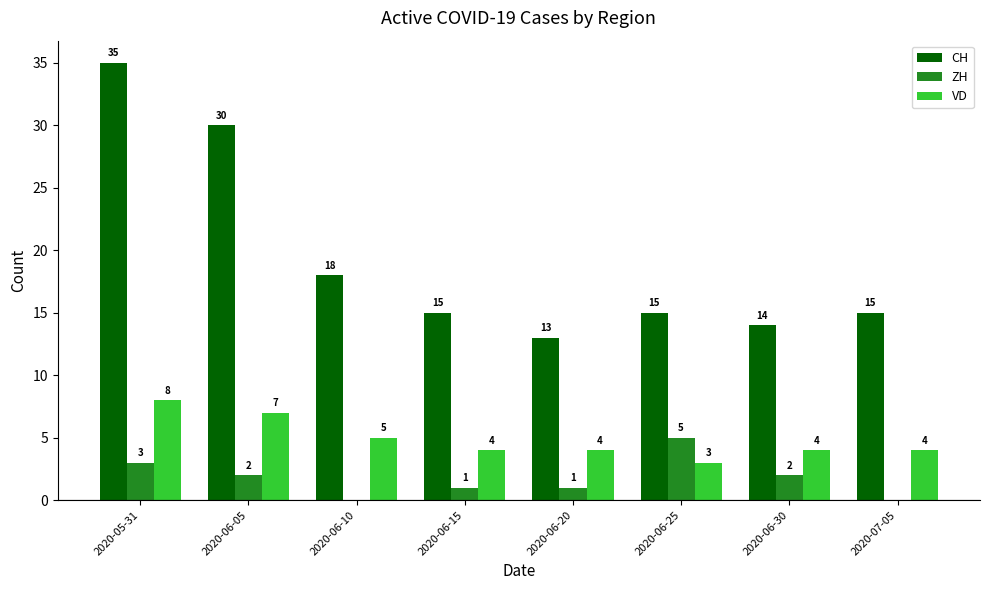

Which series has the largest total across all categories?

CH